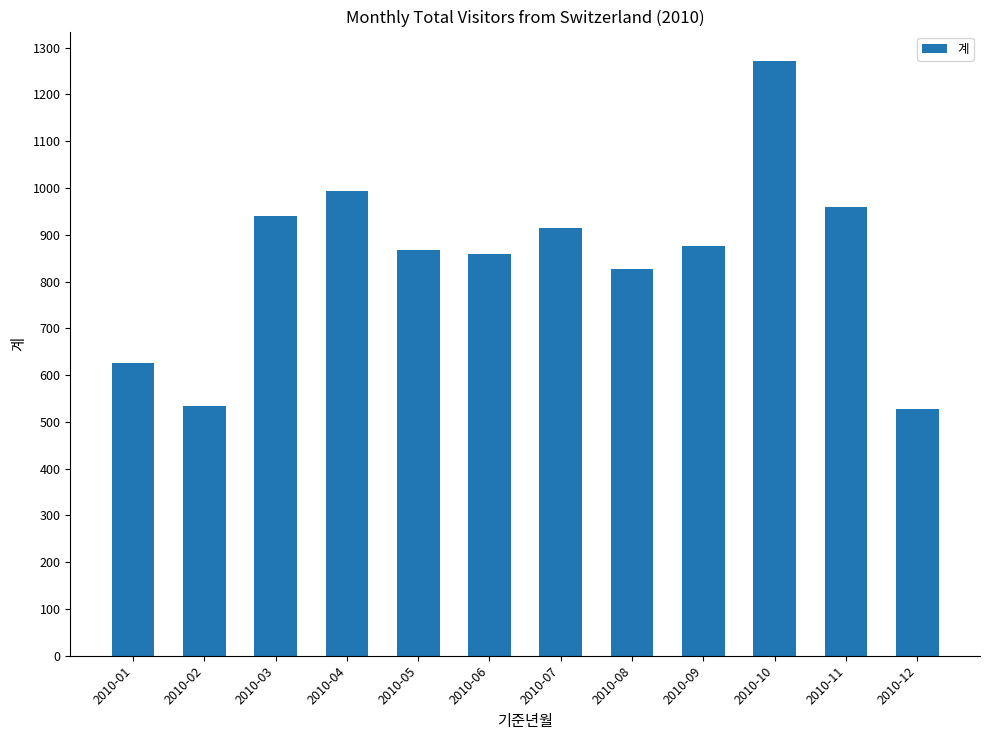

True or false: the data shows 626 at 2010-01.

True